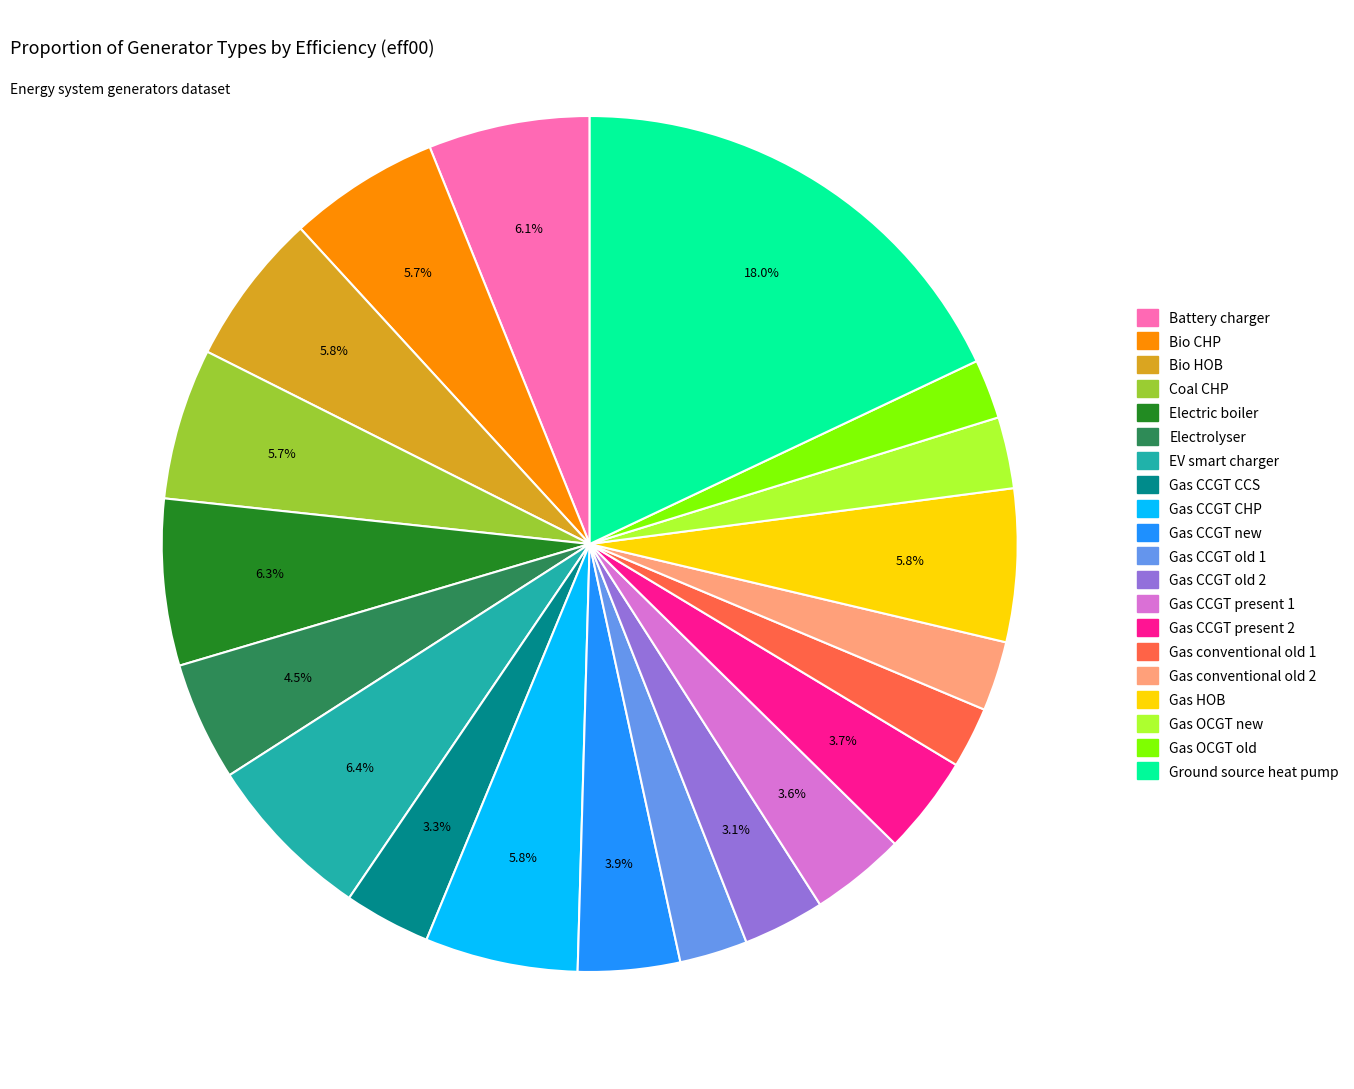

How many segments does this pie chart have?

20